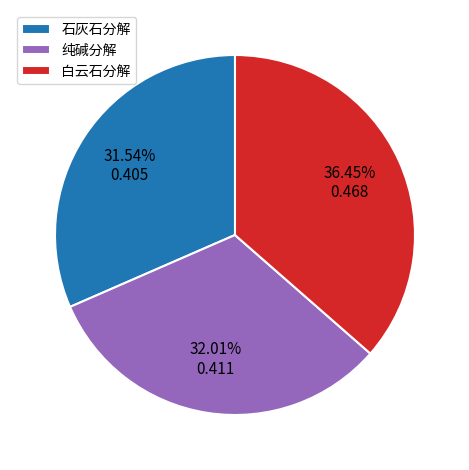

Which category has the biggest portion of the pie?

白云石分解